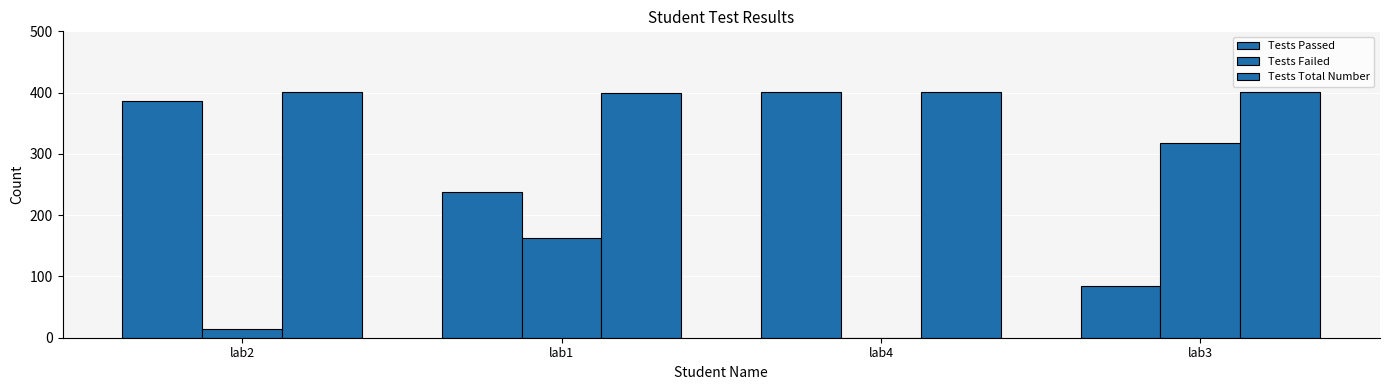

Rank the series at lab2 from lowest to highest value.

Tests Failed, Tests Passed, Tests Total Number